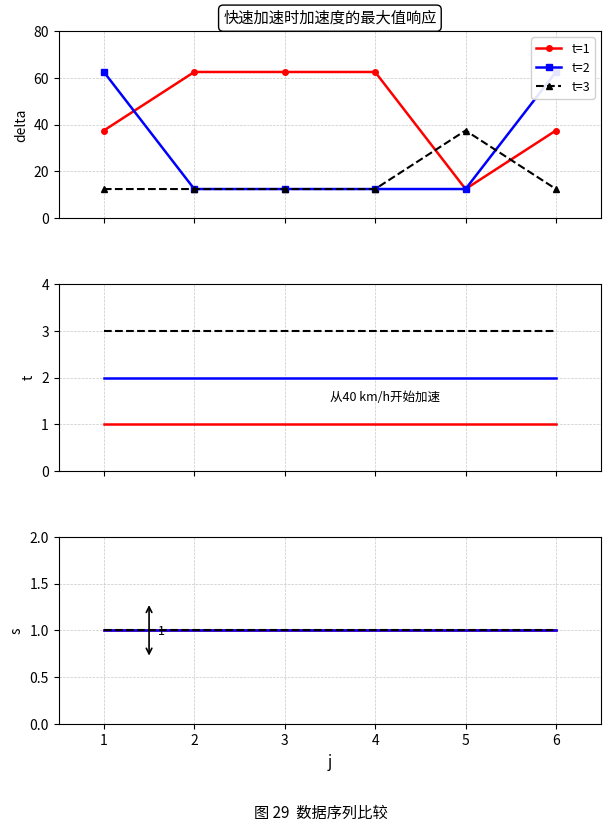

True or false: s has a value of 1.4 at 13.

False